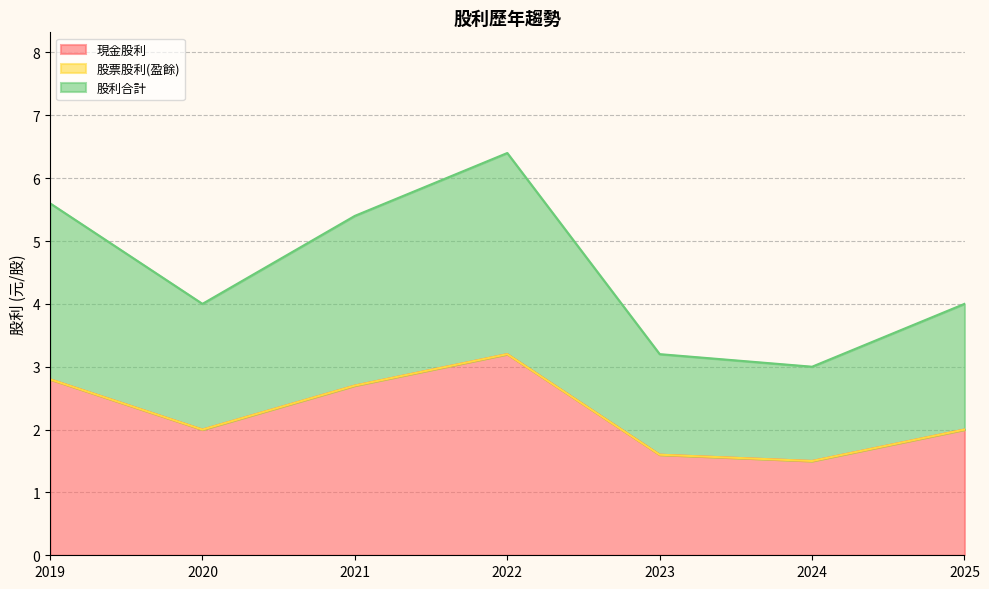

True or false: 股利合計 and 現金股利 cross at least once.

False